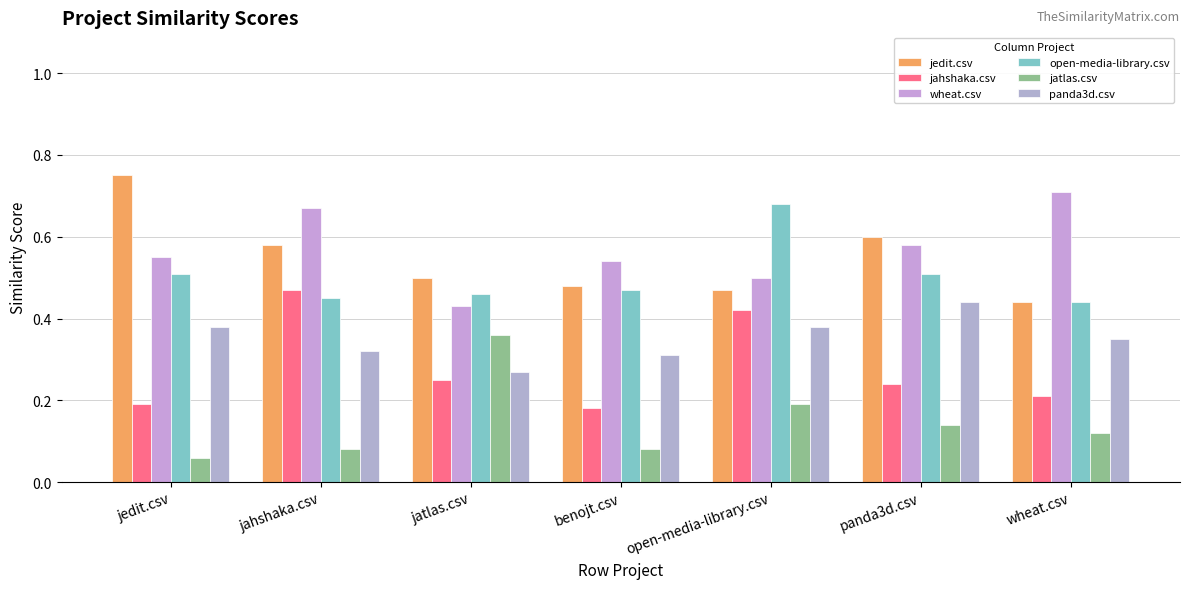

Rank the categories by open-media-library.csv value from lowest to highest.

wheat.csv, jahshaka.csv, jatlas.csv, benojt.csv, jedit.csv, panda3d.csv, open-media-library.csv